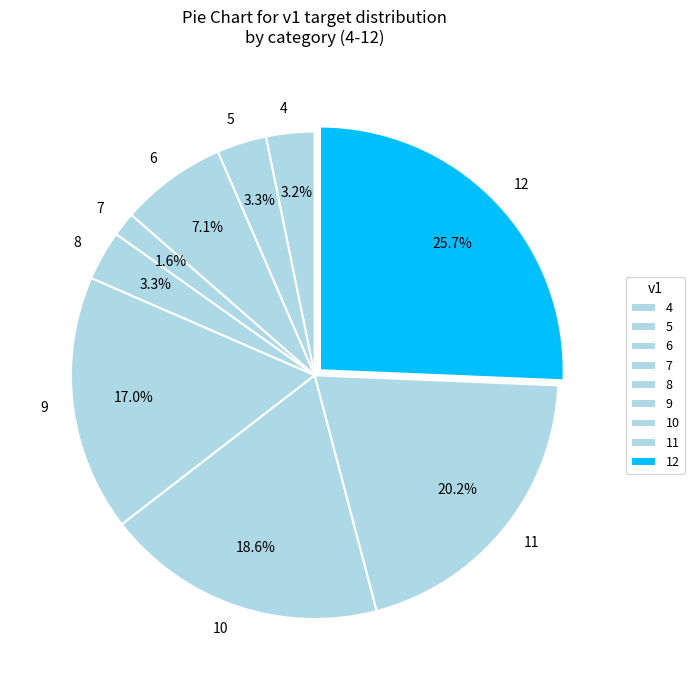

Is it true that 11 is 20% of the pie?

True